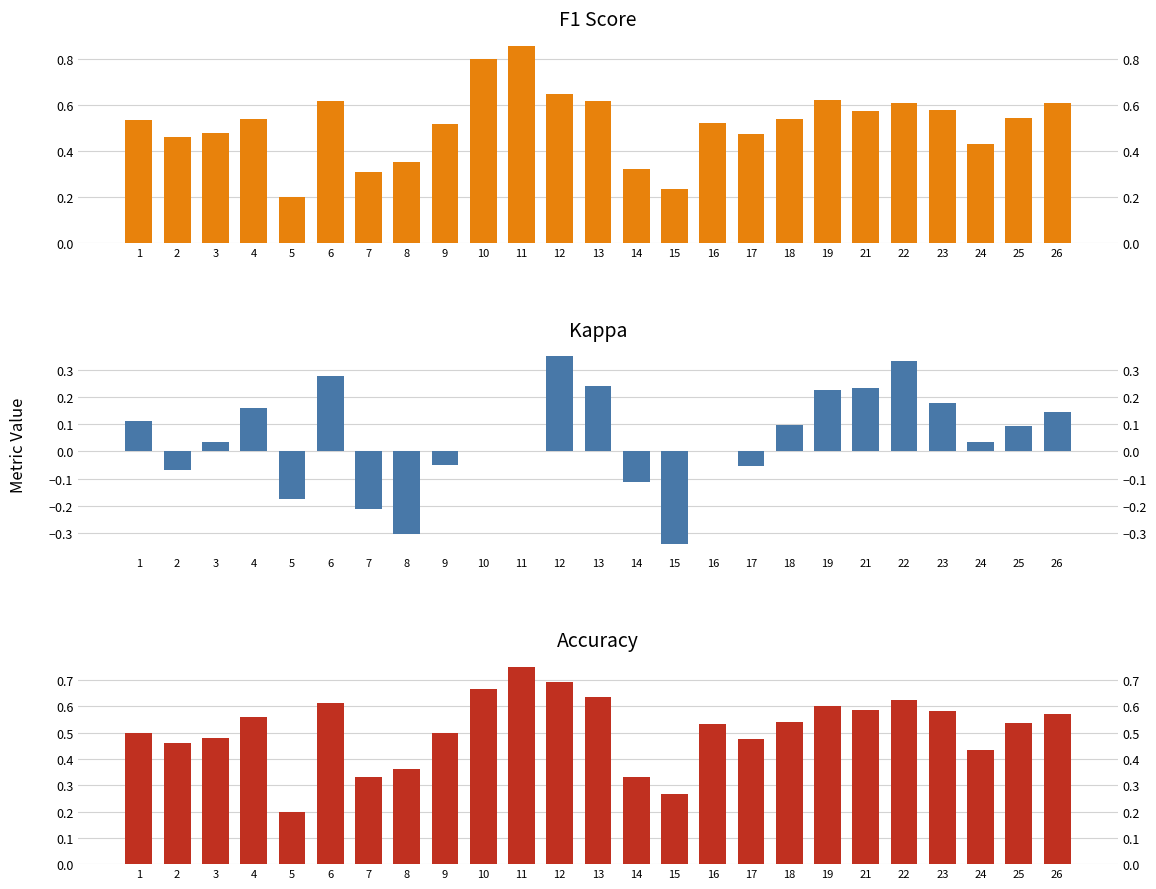

What is the difference between the highest and lowest values at 13?

0.4